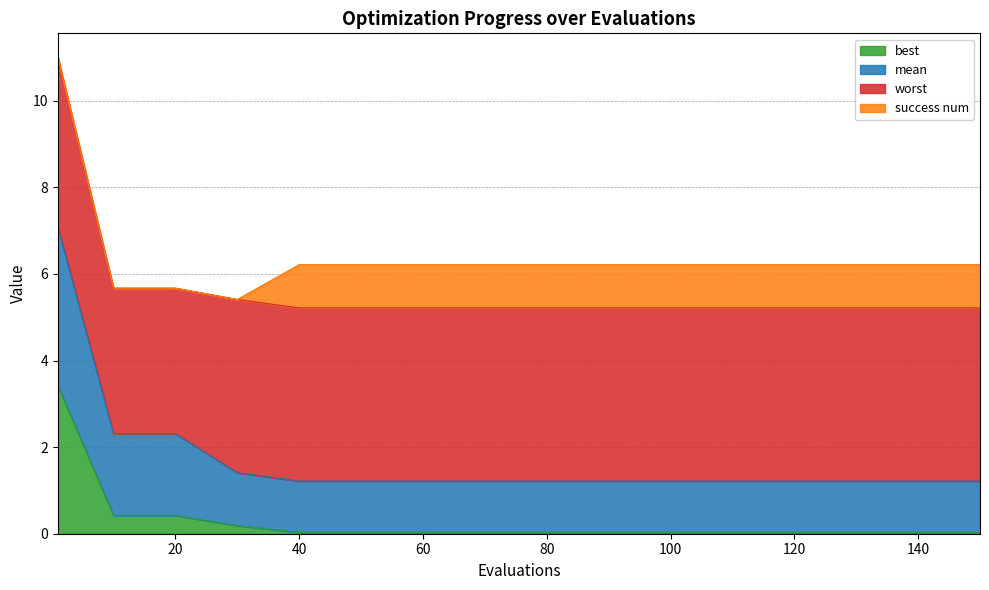

True or false: mean and best intersect in this chart.

False